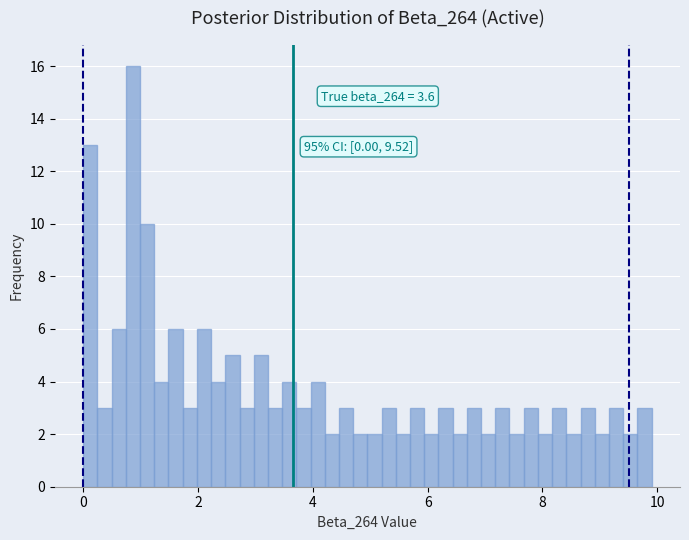

Around what value on the x-axis is the tallest bar? Give the approximate position of its centre, as read against the axis.

0.8